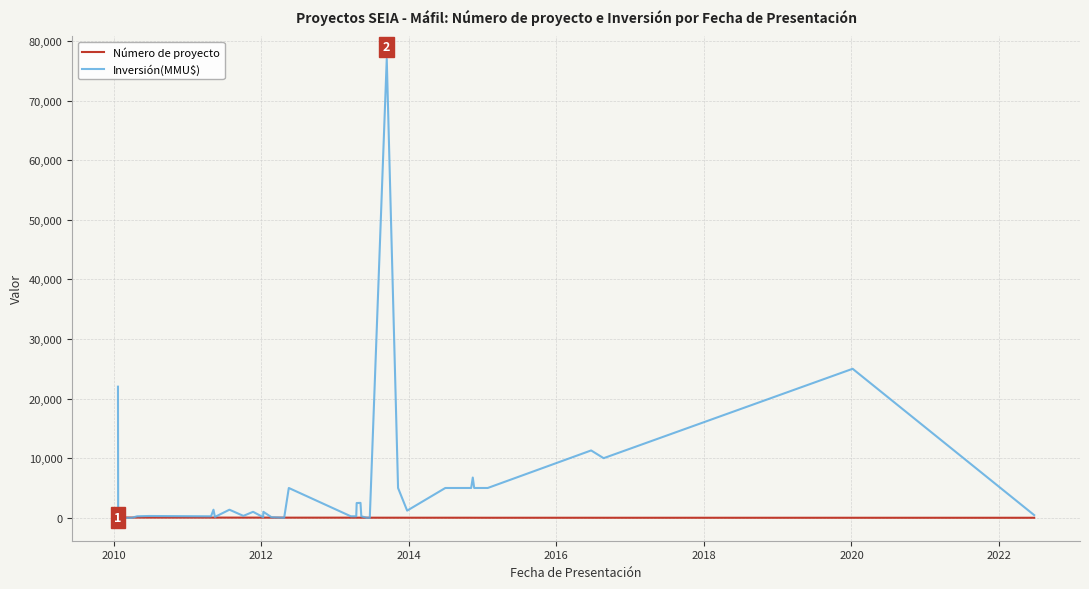

What are all the series names shown in the legend?

Número de proyecto, Inversión(MMU$)